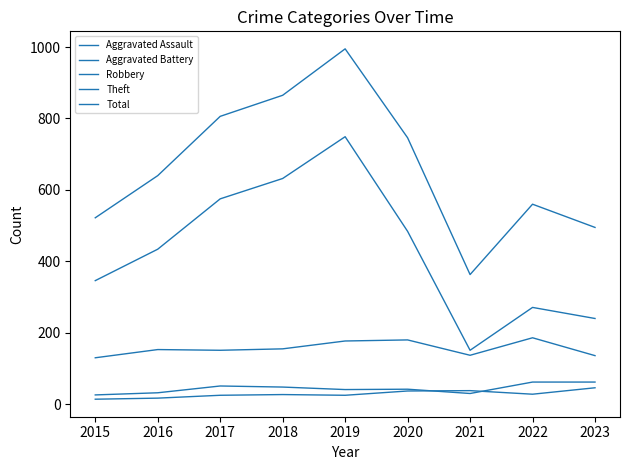

Where is the first local minimum for Robbery?

2017